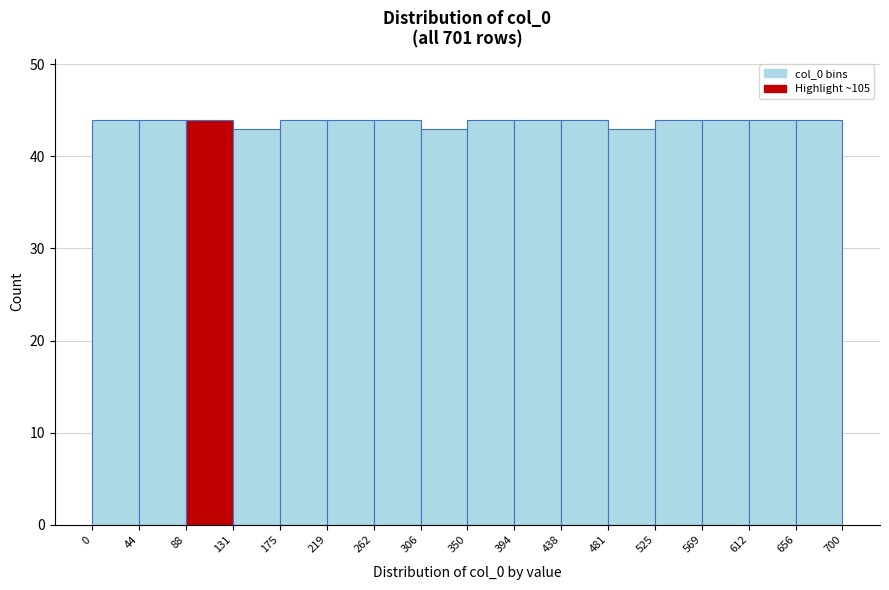

How tall is the bar that spans 612 to 656 on the x-axis? The values are not printed on the chart, so give them approximately, as read against the axis.

44